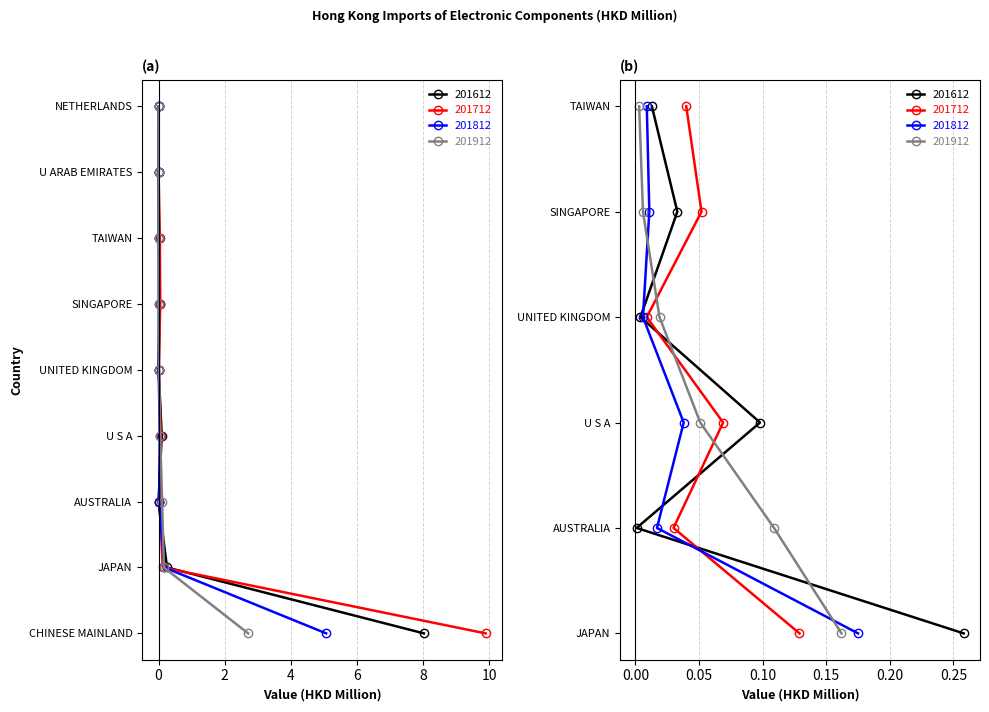

Count the number of data series in this chart.

4